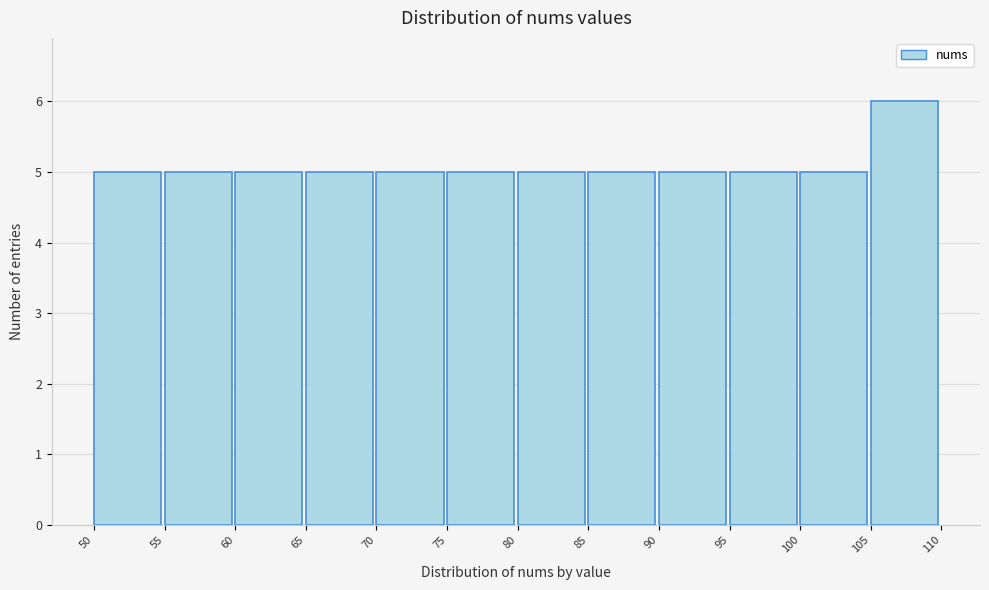

What is the height of the bar covering 60 to 65 on the x-axis? The values are not printed on the chart, so give them approximately, as read against the axis.

5